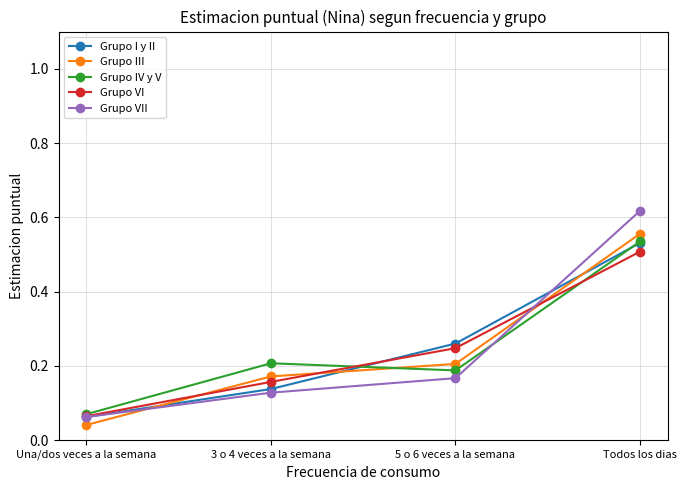

How many lines are shown in the chart?

5